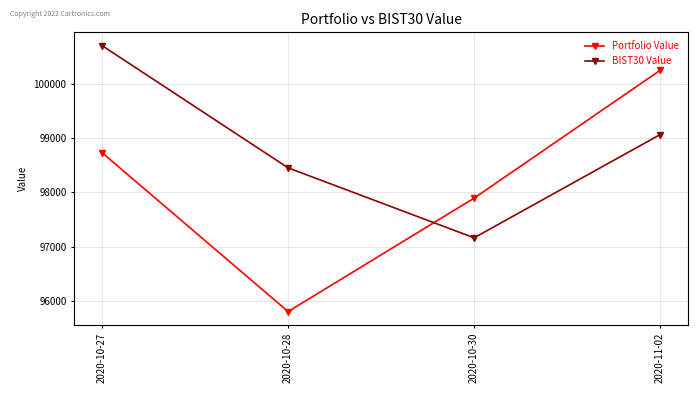

Rank the categories by Portfolio Value value from lowest to highest.

2020-10-28, 2020-10-30, 2020-10-27, 2020-11-02